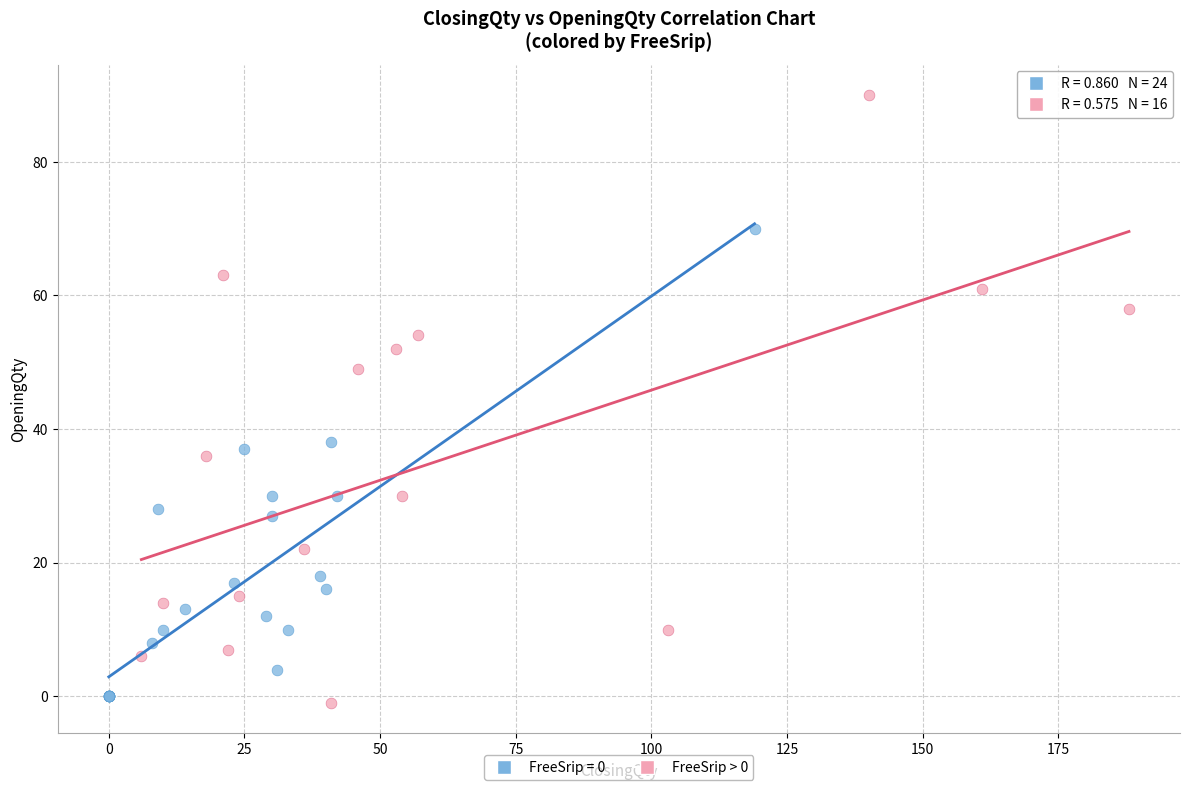

Which series reaches the maximum Y coordinate?

FreeSrip > 0